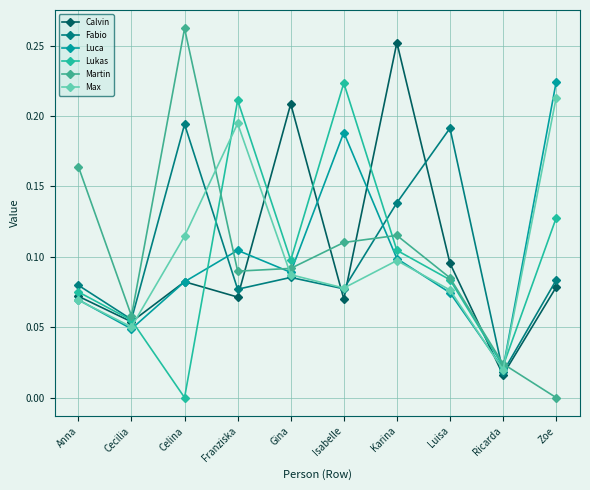

What position from the right is Celina?

8